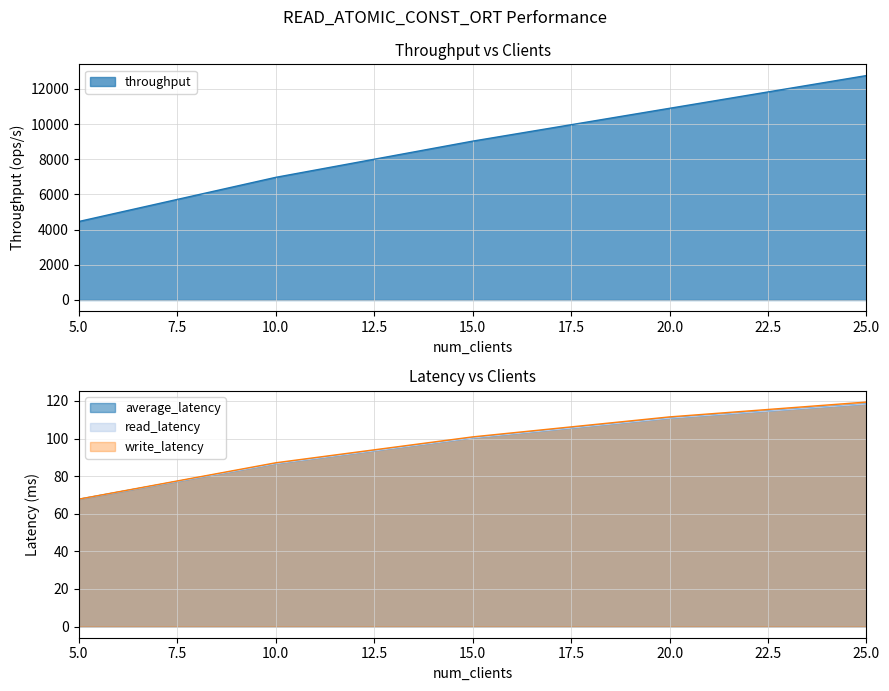

True or false: read_latency and average_latency intersect in this chart.

False